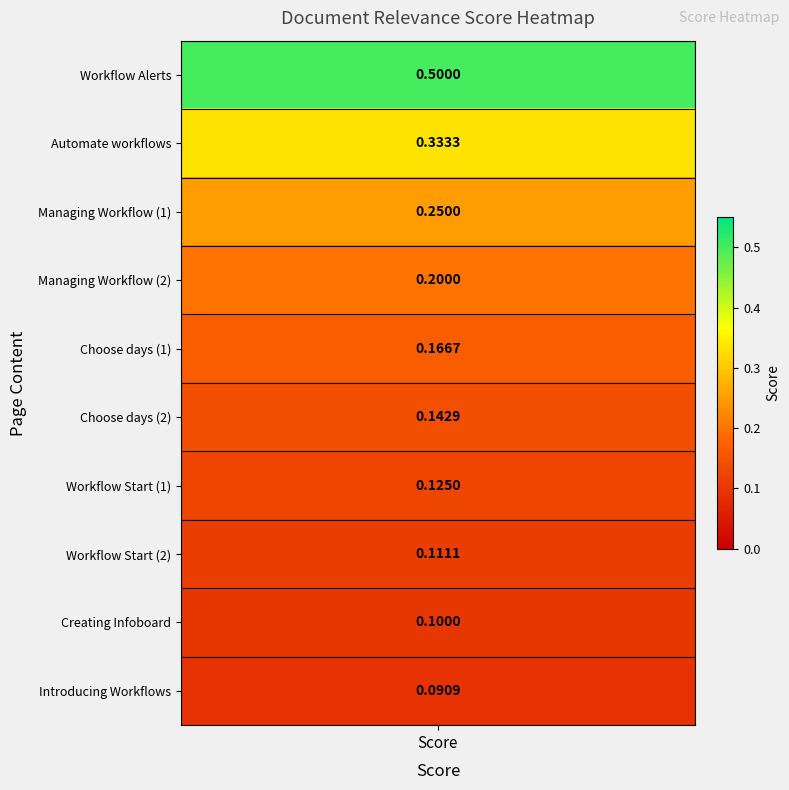

What is the minimum value shown in the chart?

0.1